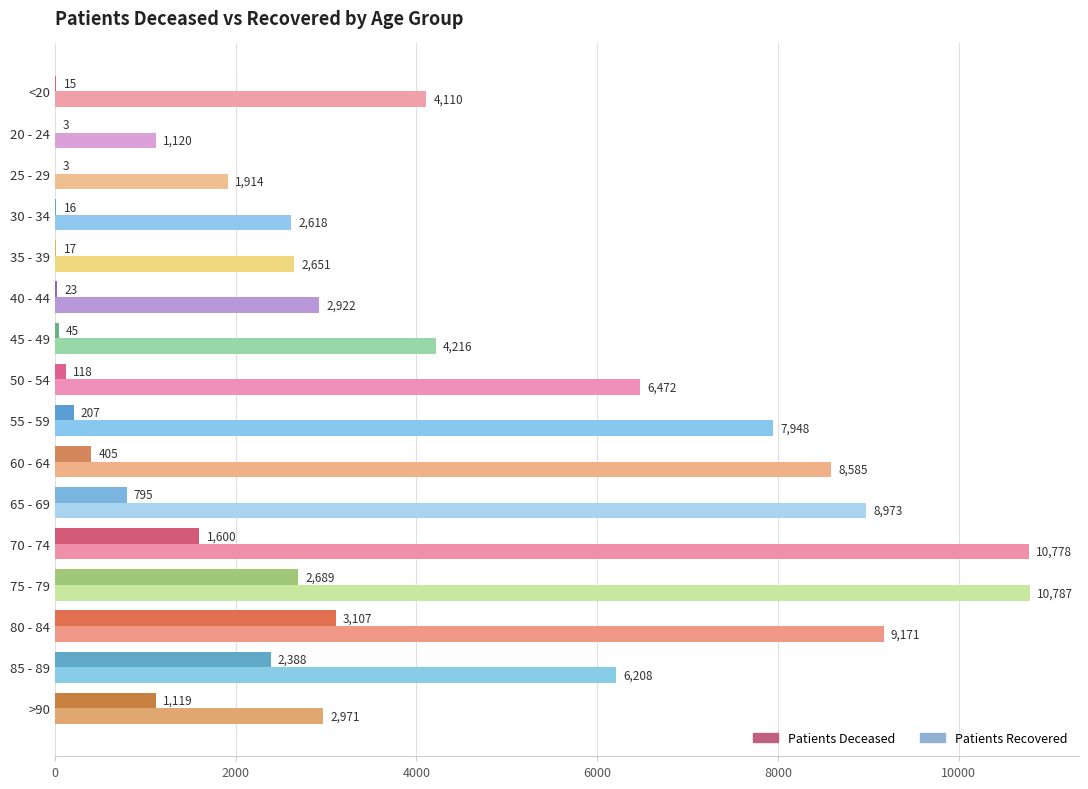

What is the greatest value displayed?

10787